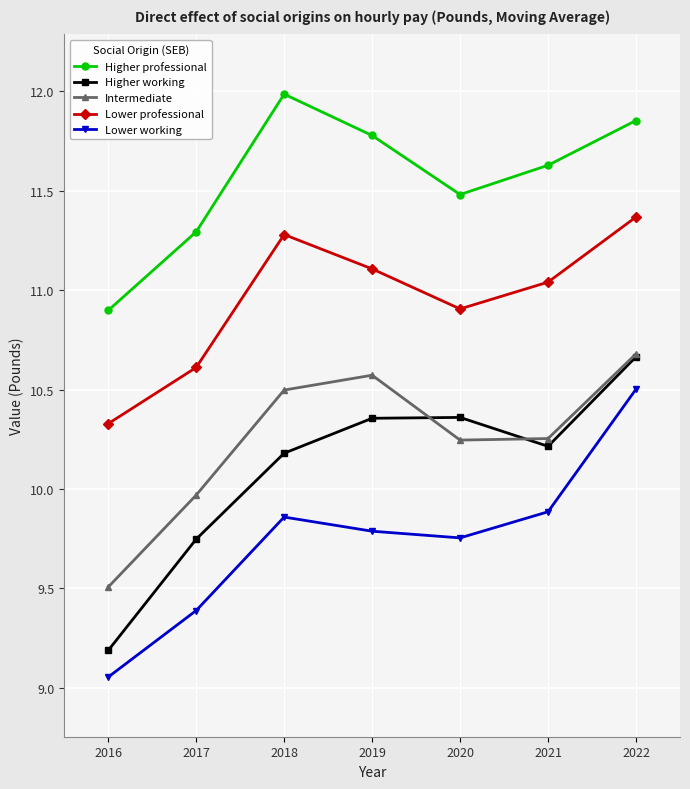

Rank the series at 2018 from highest to lowest value.

Higher professional, Lower professional, Intermediate, Higher working, Lower working